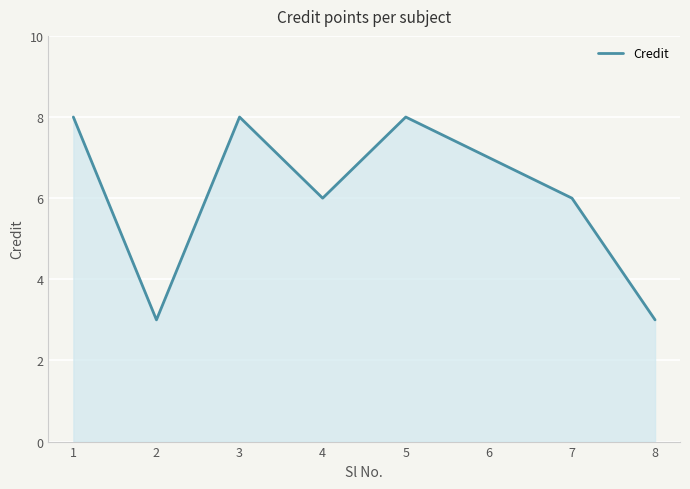

Reading right to left, transcribe all the data shown in this chart.

3	6	7	8	6	8	3	8